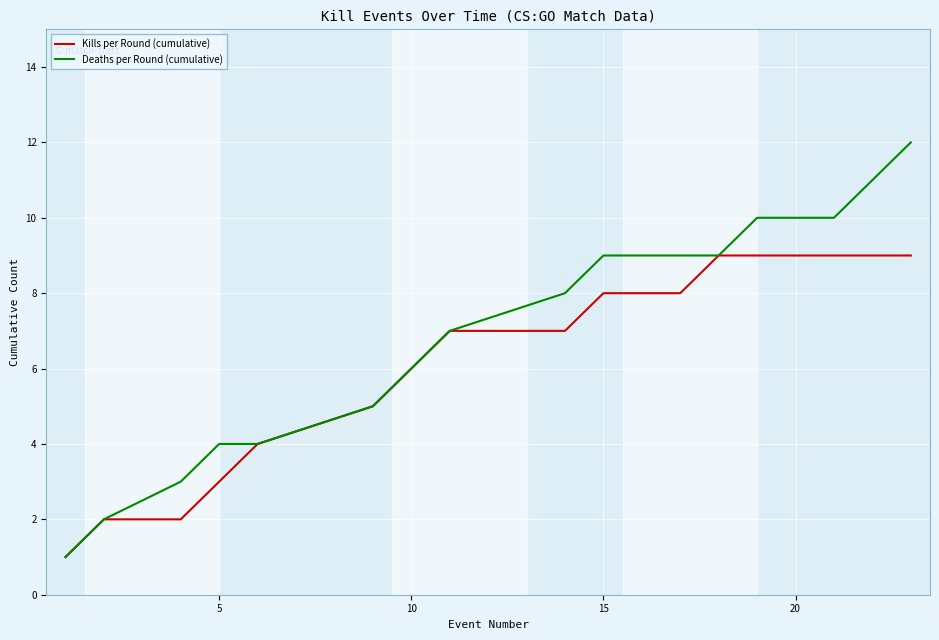

How many lines are shown in the chart?

2